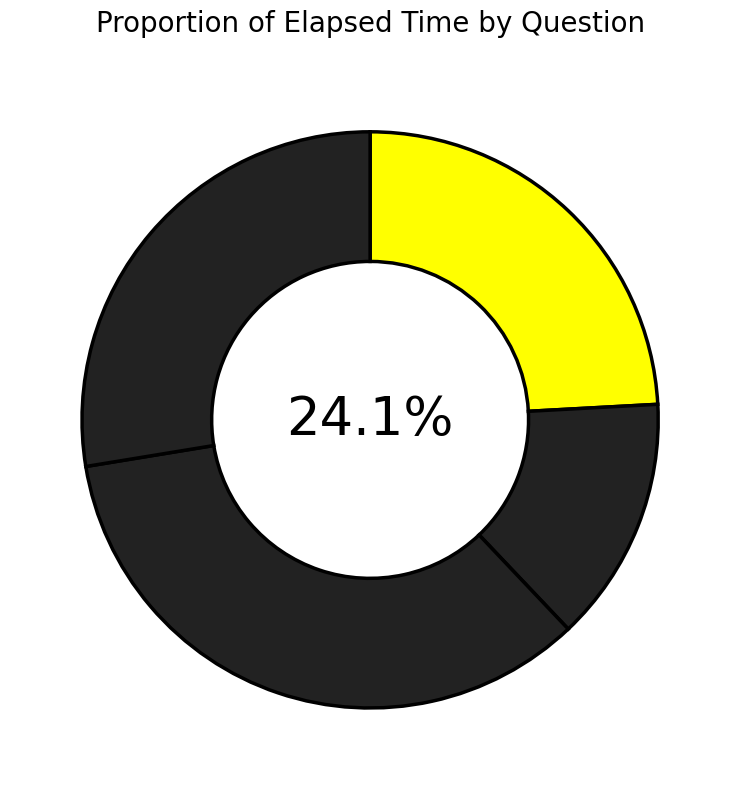

True or false: q5004 accounts for 24% of the total.

True